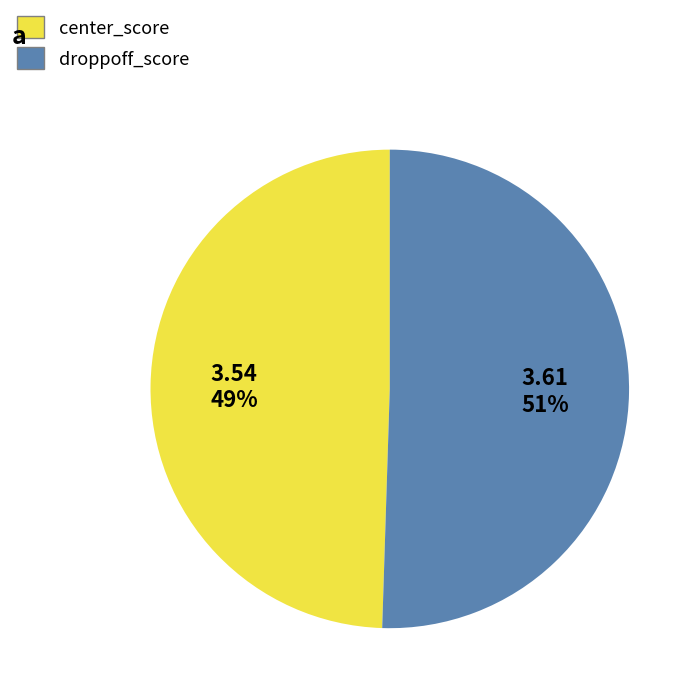

To the nearest percent, what is the average slice percentage?

50%